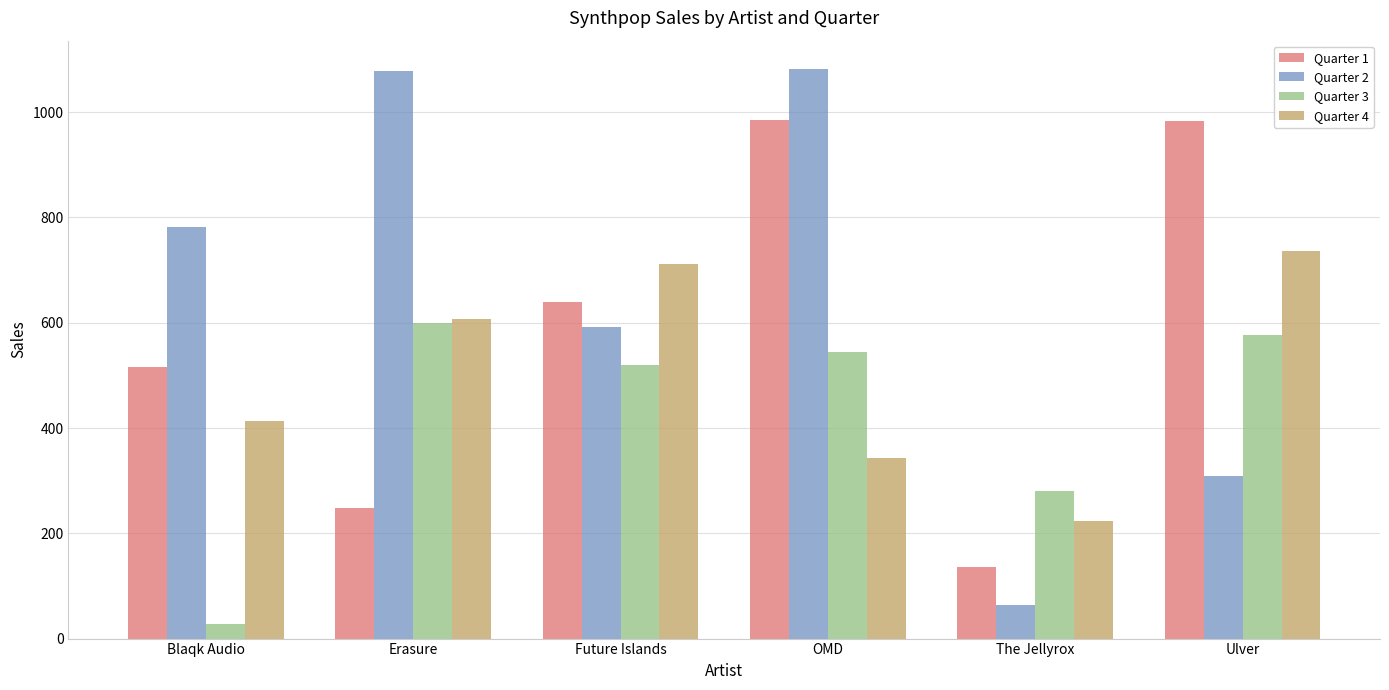

What is the sum of all Quarter 3 values?

2547.5